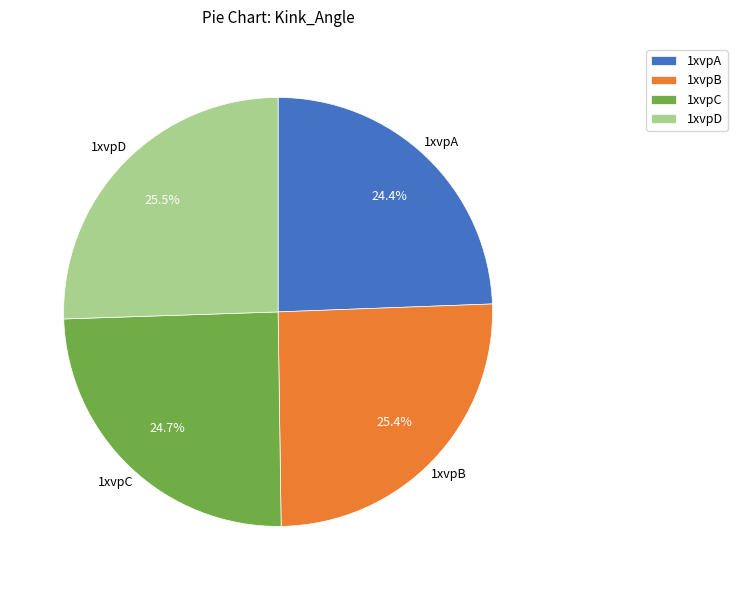

Combined, what portion of the pie is 1xvpA and 1xvpB?

49.8%